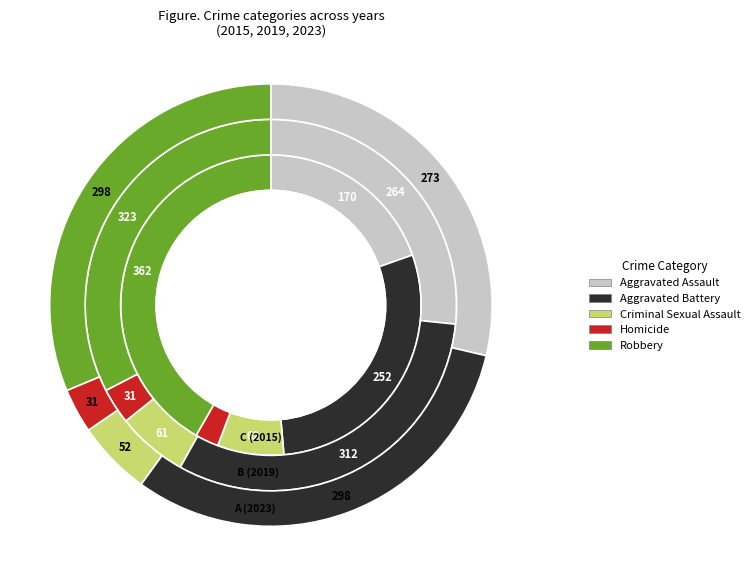

Is Criminal Sexual Assault the majority of the pie?

No